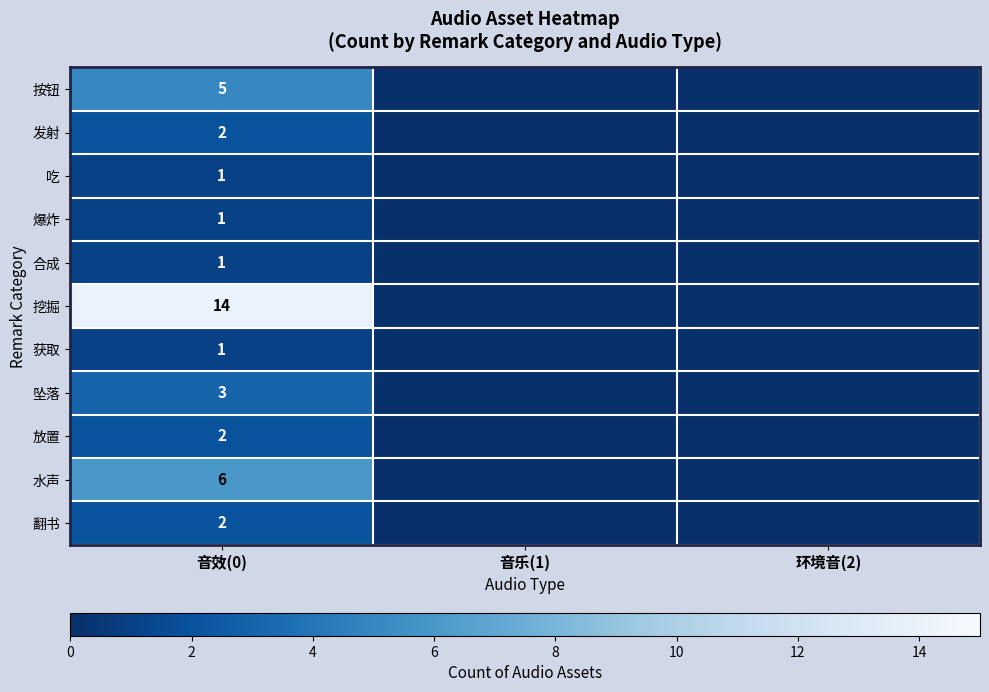

What is the total value across all series at 音效(0)?

38